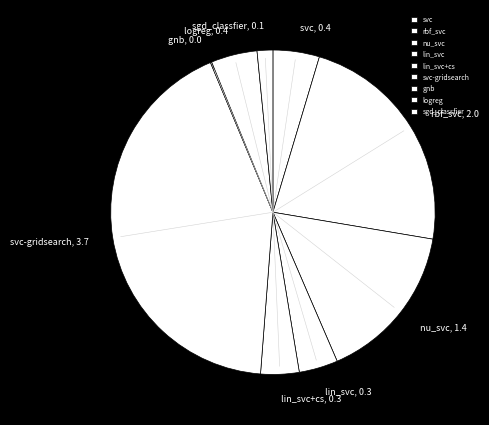

Is it true that lin_svc+cs is 10% of the pie?

False